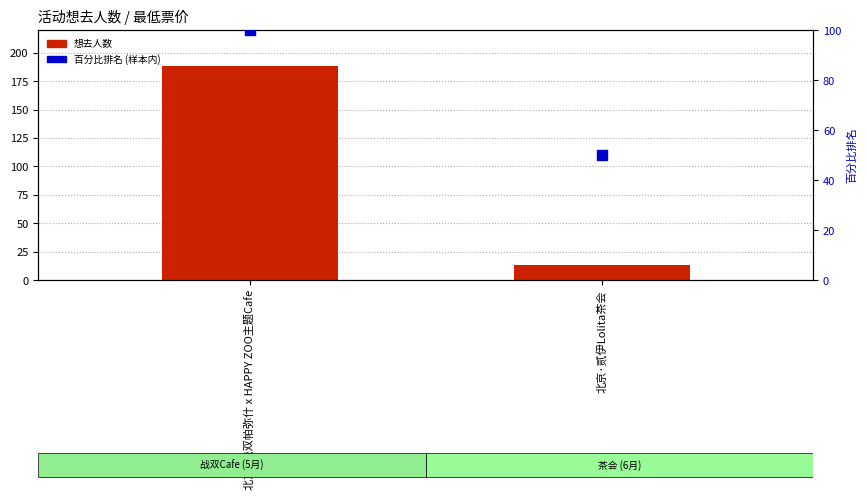

Which series has the widest spread of Y values?

想去人数